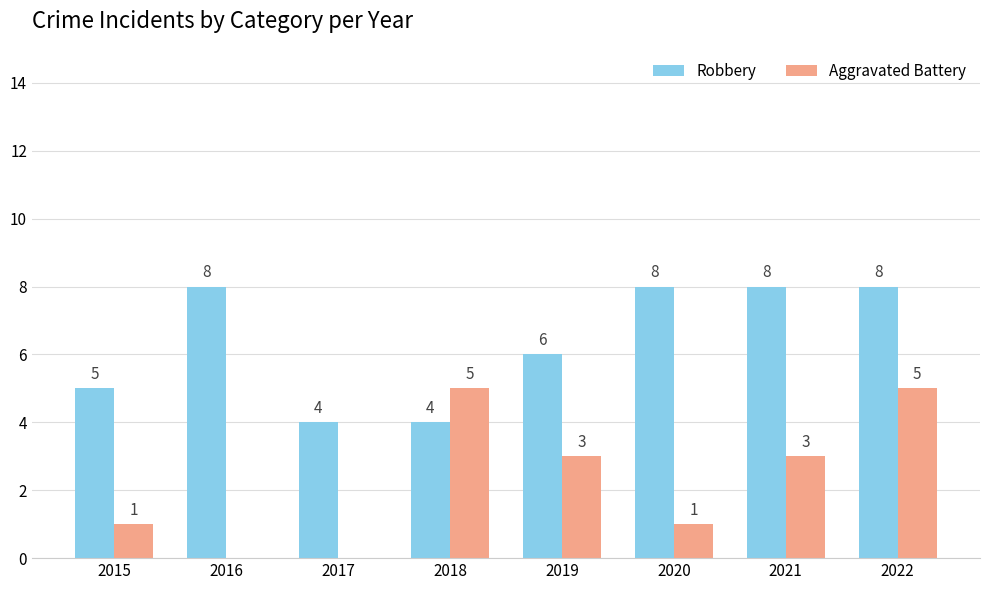

What is the sum of the Robbery values at 2021 and 2017?

12